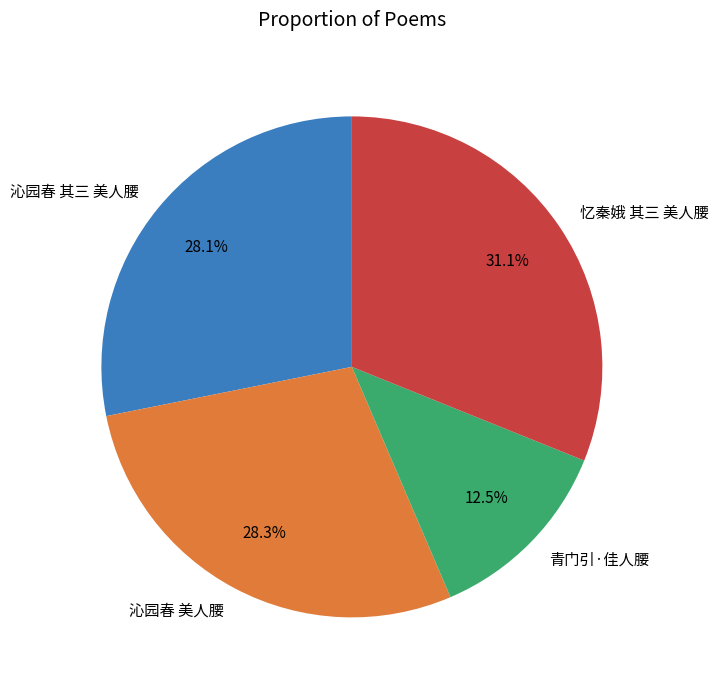

What is the largest slice in the pie chart?

忆秦娥 其三 美人腰